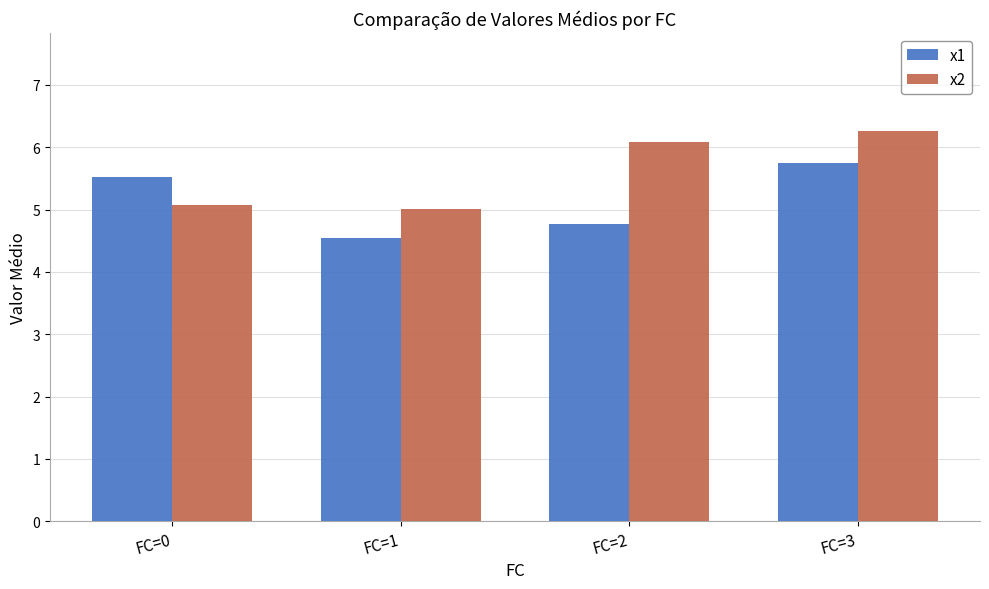

What is the difference between the highest and lowest values at FC=2?

1.3